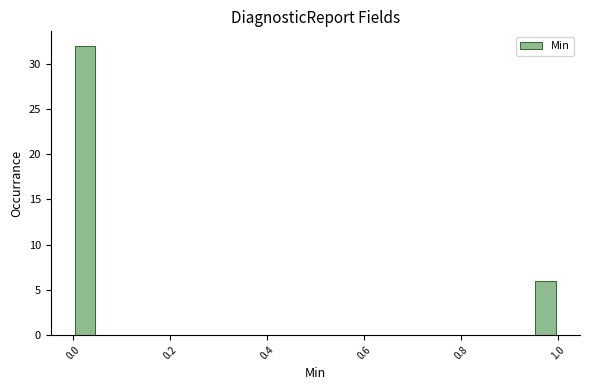

Around what value on the x-axis is the tallest bar? Give the approximate position of its centre, as read against the axis.

0.02